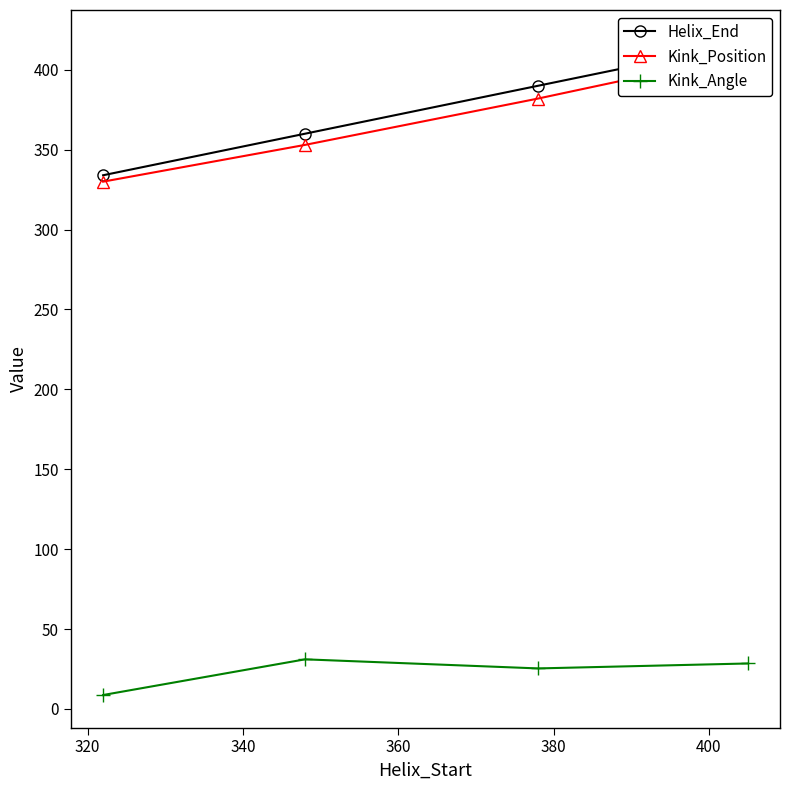

What is the value of the Helix_End point at the 2nd from the left?

360.0